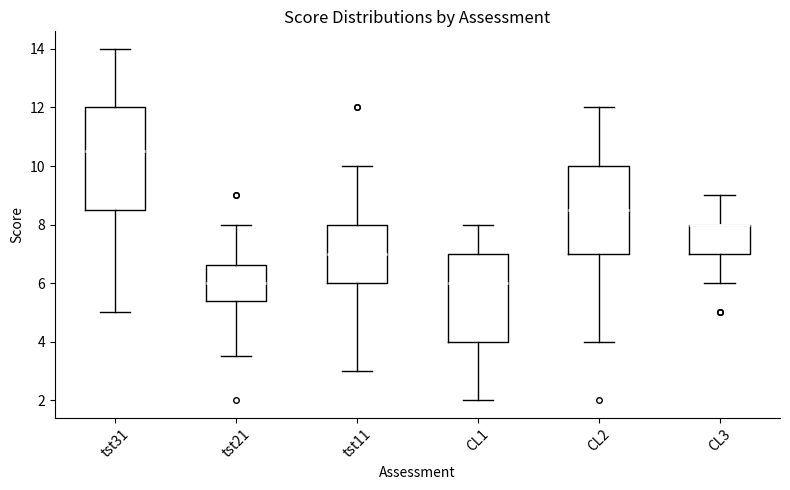

Reading left to right, transcribe this box plot: for each box, give where its median line is, the range the box spans, and where its two whiskers end, as read against the y-axis. The values are not printed on the chart, so give them approximately, as read against the axis.

tst31: median 10.6, box 8.6 to 12.0, whiskers 5.0 to 14.0
tst21: median 6.0, box 5.4 to 6.6, whiskers 3.6 to 8.0
tst11: median 7.0, box 6.0 to 8.0, whiskers 3.0 to 10.0
CL1: median 6.0, box 4.0 to 7.0, whiskers 2.0 to 8.0
CL2: median 8.6, box 7.0 to 10.0, whiskers 4.0 to 12.0
CL3: median 8.0 (drawn on the box's upper edge), box 7.0 to 8.0, whiskers 6.0 to 9.0